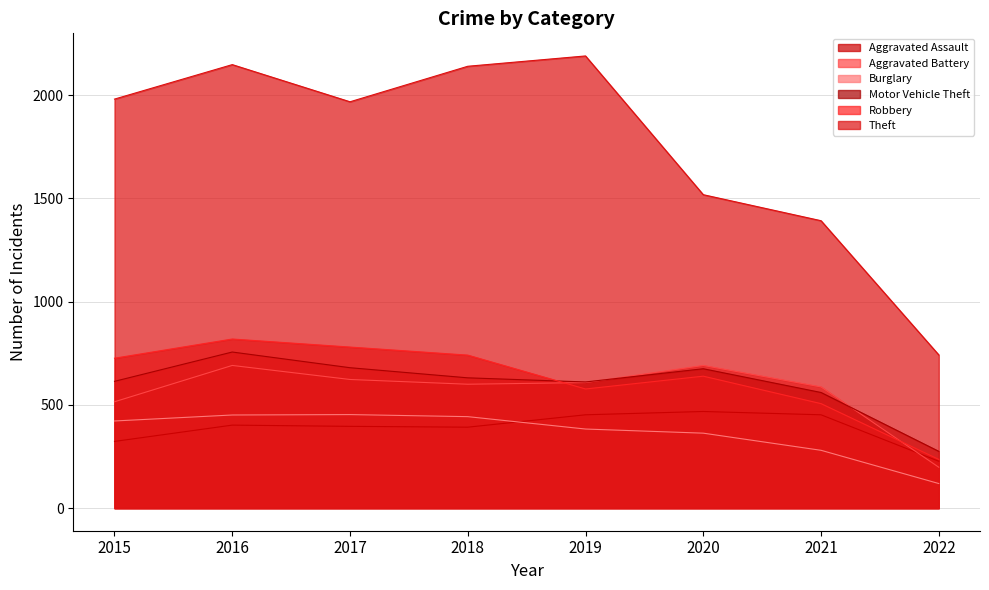

Where does the Aggravated Assault series first go above 402?

2019